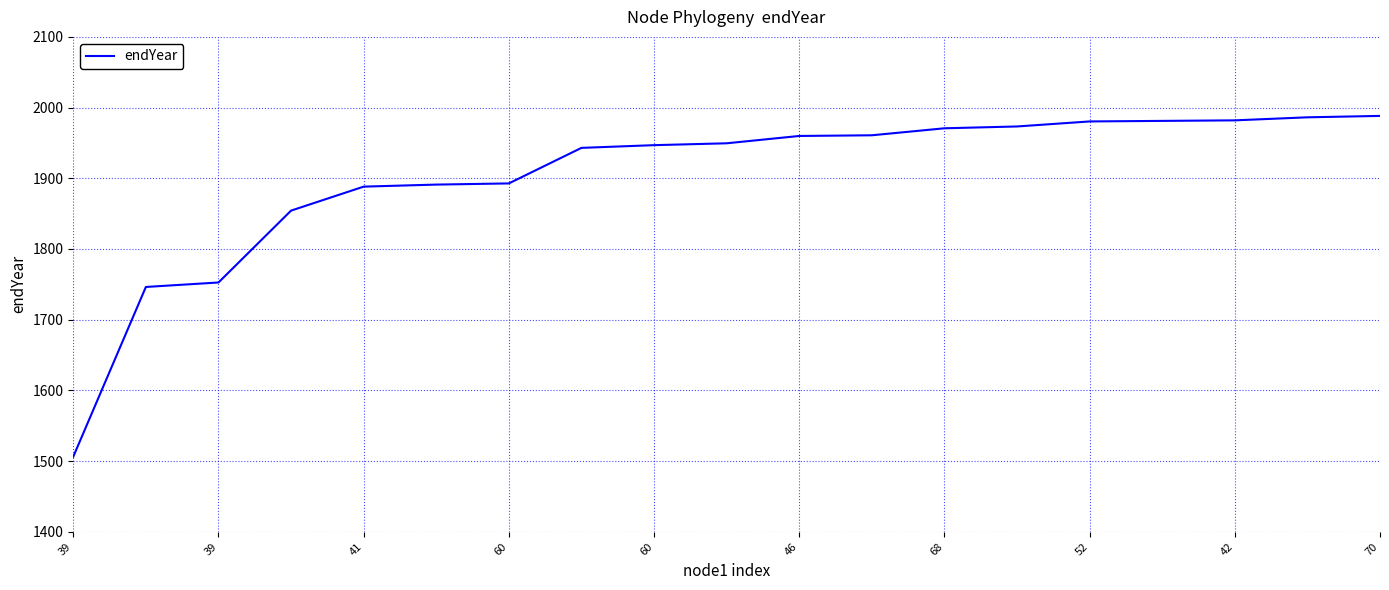

What is the difference between the maximum and minimum values?

482.0